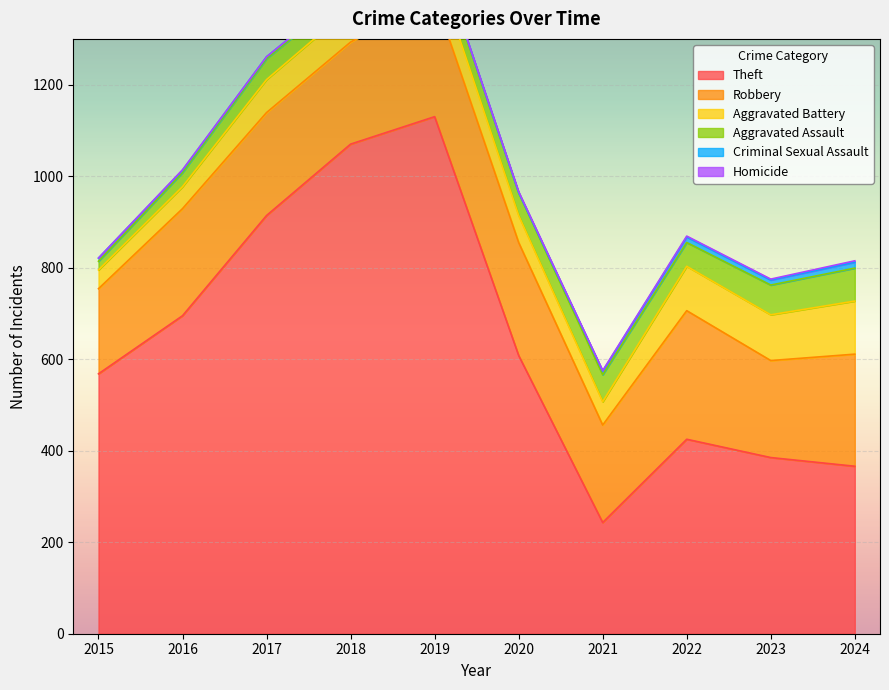

What is the spread (max minus min) of values at 2021?

242